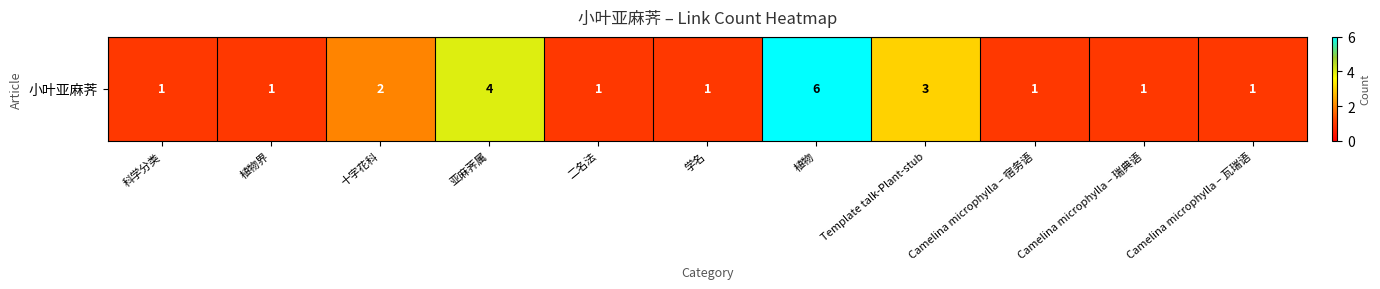

What is the change in value from Template talk-Plant-stub to Camelina microphylla – 瓦瑞语?

-2